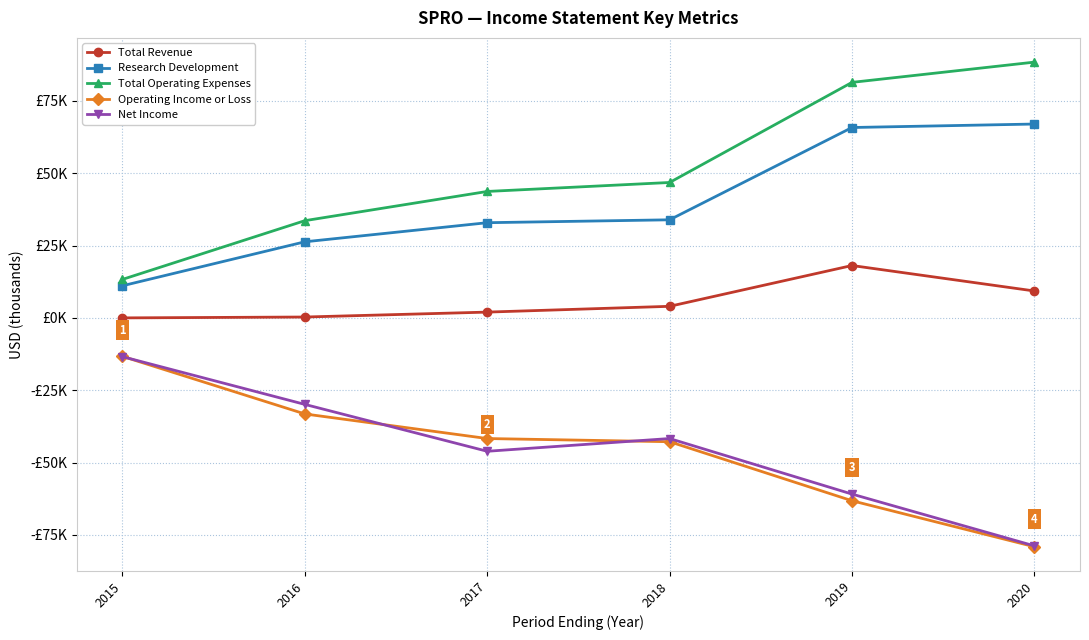

Is it true that Operating Income or Loss equals -7820 at 2015?

False